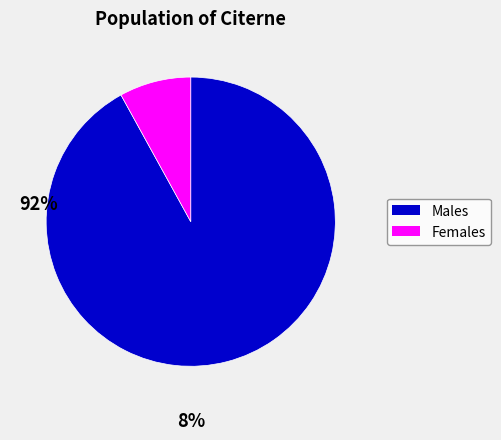

Is there any slice that represents more than half of the pie?

Yes